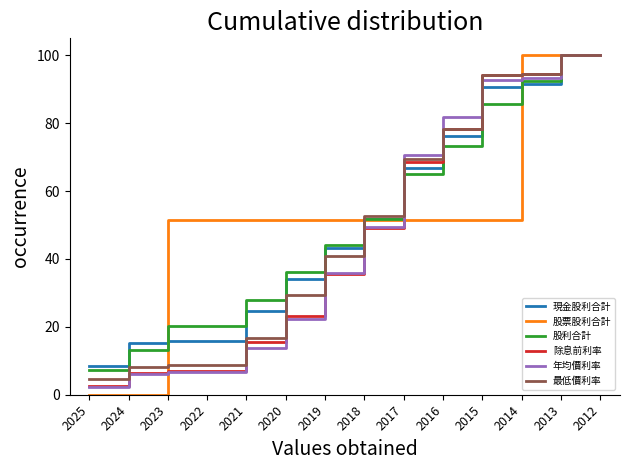

True or false: 年均價利率 has a value of 10.4 at 2023.

False